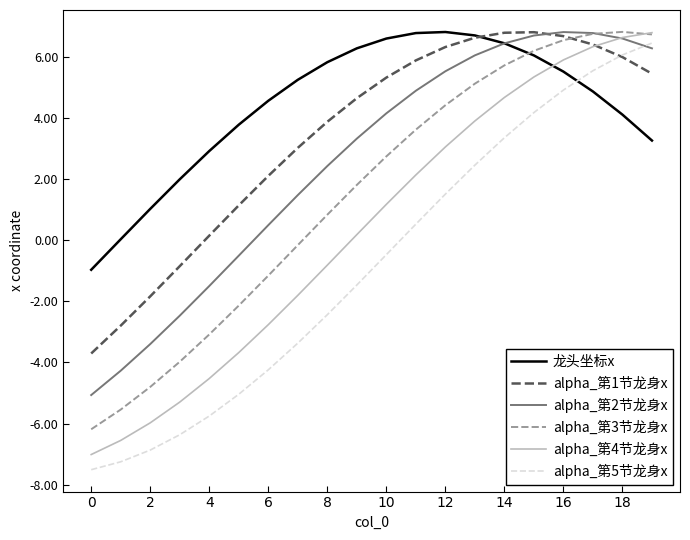

Does the chart have visible grid lines?

No